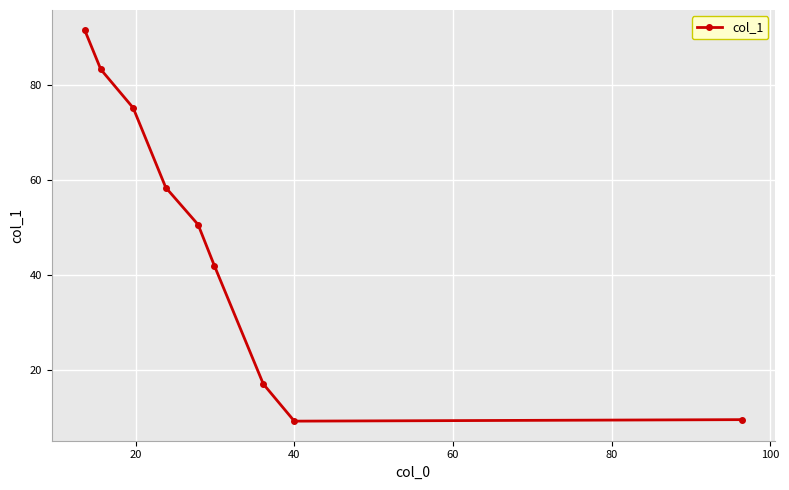

True or false: there are more than 0 points higher than both neighbors.

False